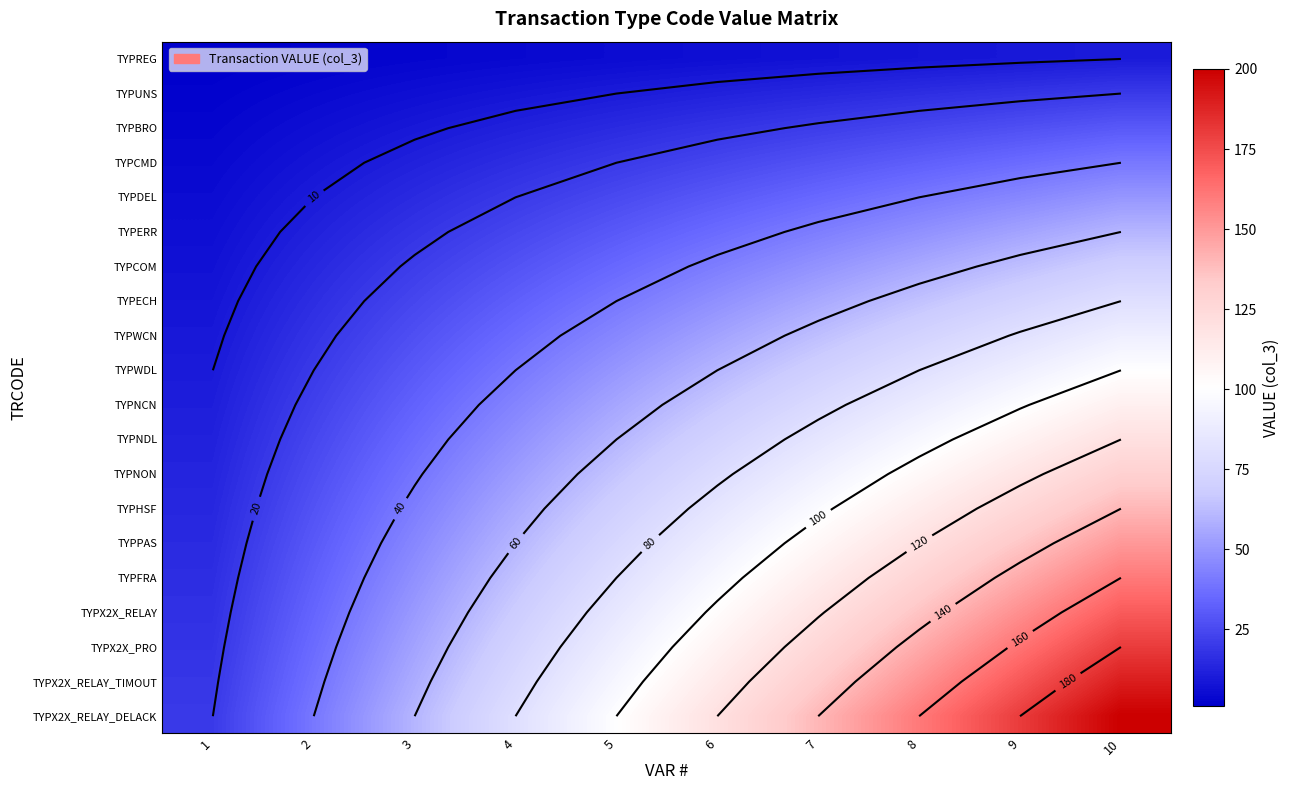

At which category does the chart reach its minimum across all series?

1